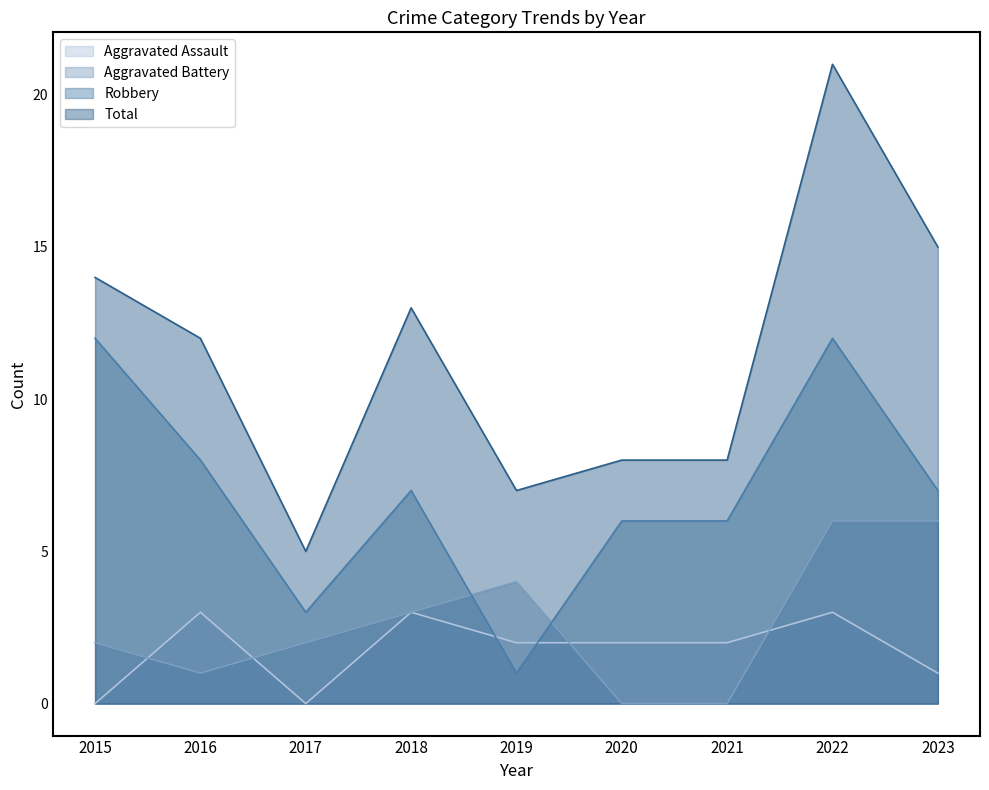

Where is the first local minimum for Aggravated Battery?

2016